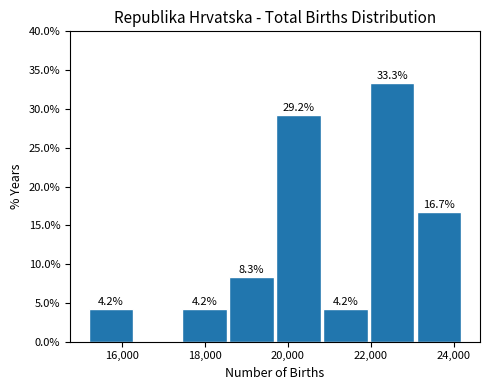

Over which range of the x-axis is the bar tallest?

22000 to 23200